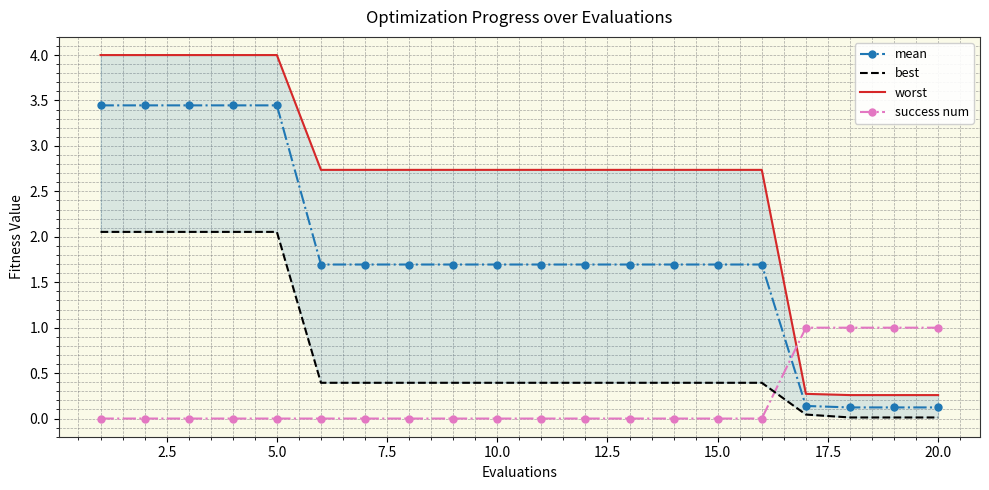

Which series has the largest range (max minus min)?

worst